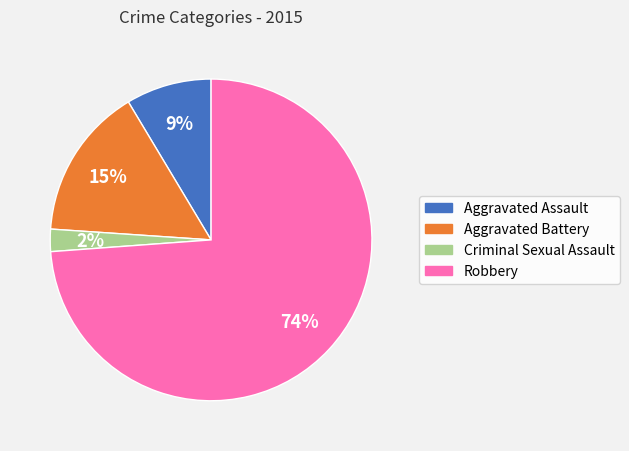

The Criminal Sexual Assault slice represents 2% of the pie. True or false?

True